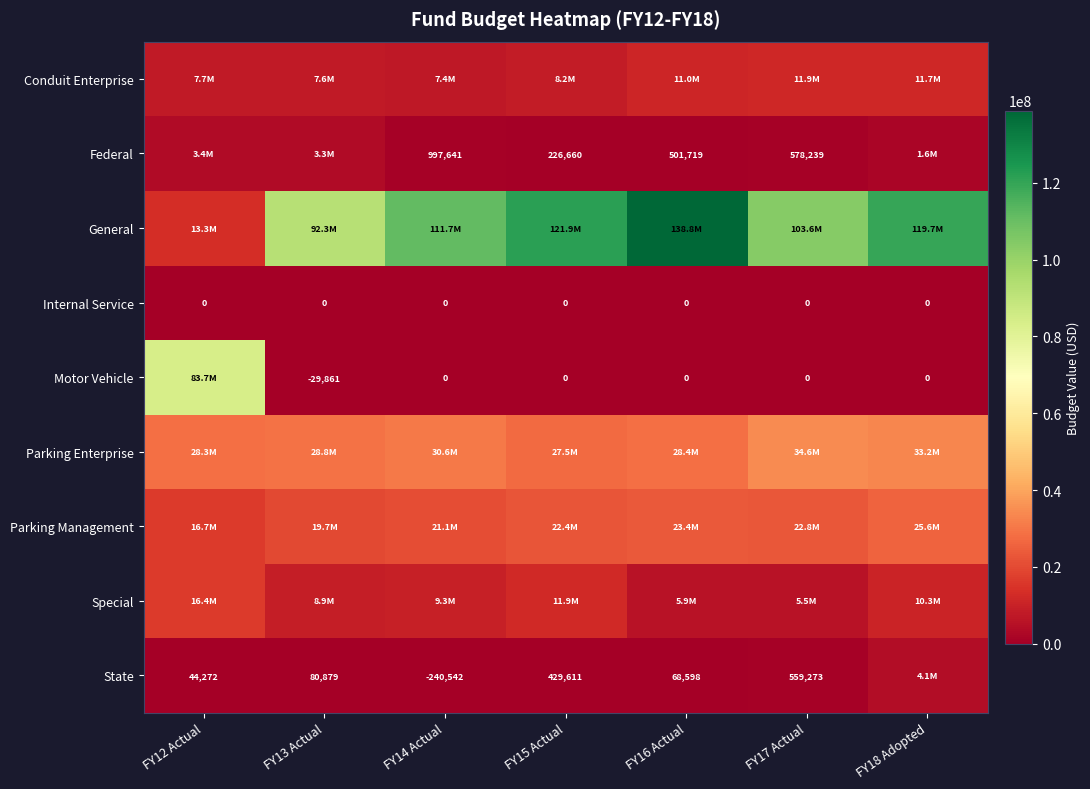

Between FY15 Actual and FY12 Actual, which is larger?

FY15 Actual